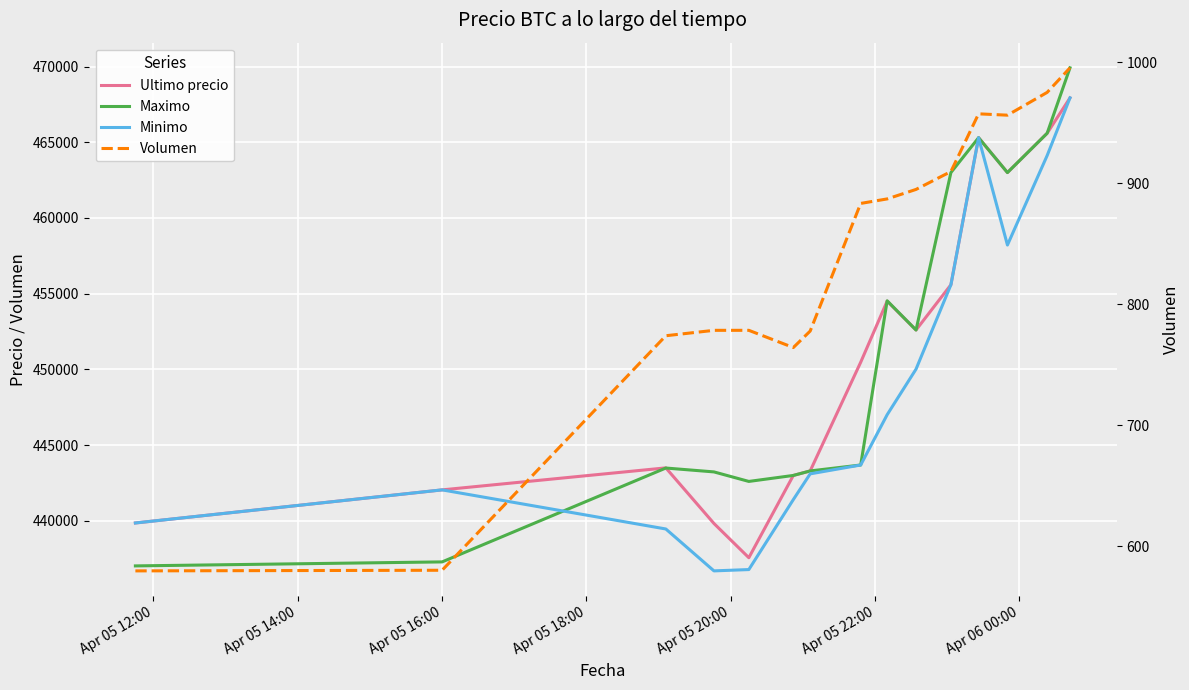

Does the chart display data point markers on the line(s)?

No